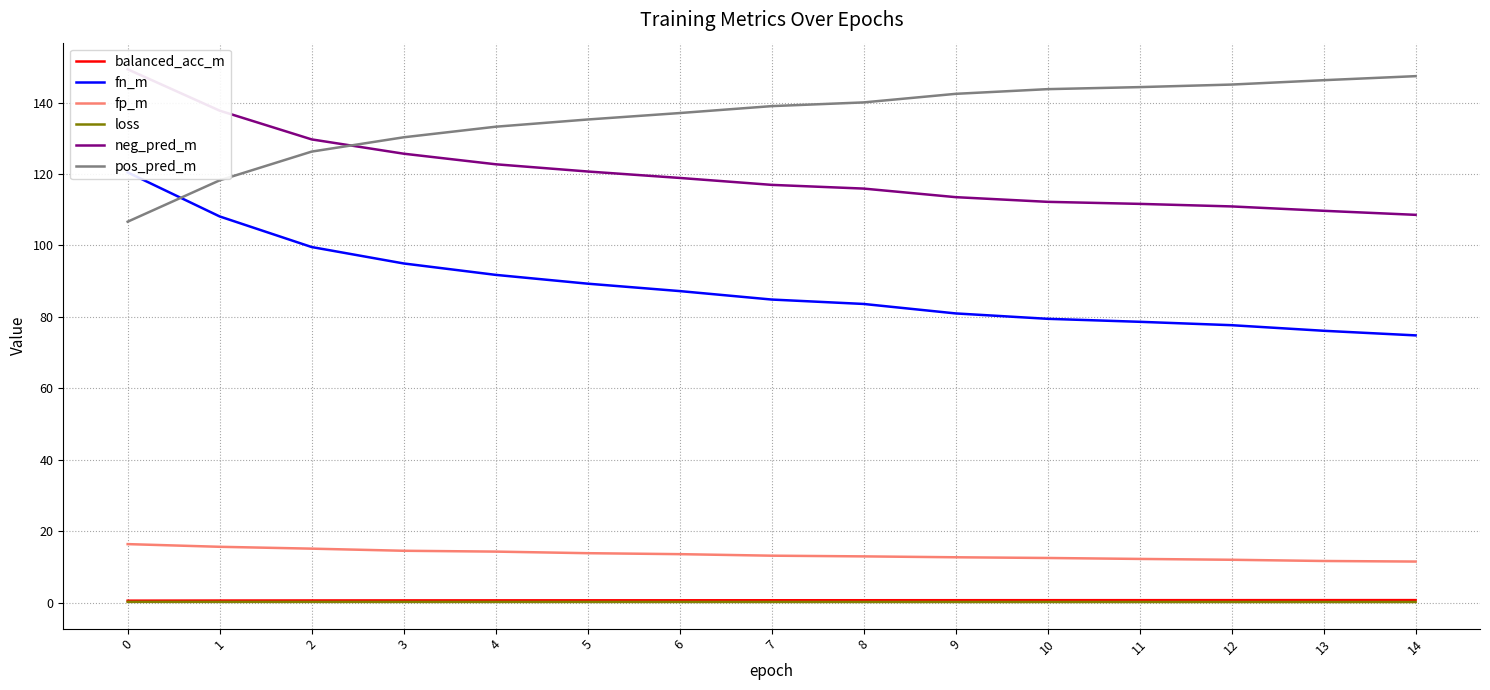

Rank the series by their maximum value, from lowest to highest.

loss, balanced_acc_m, fp_m, fn_m, pos_pred_m, neg_pred_m